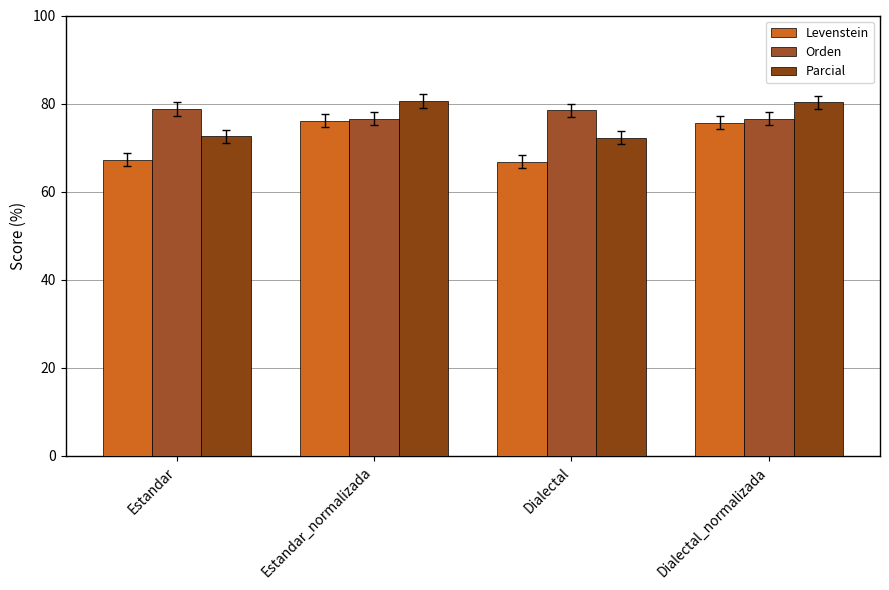

At which label does Orden first exceed 78?

Estandar